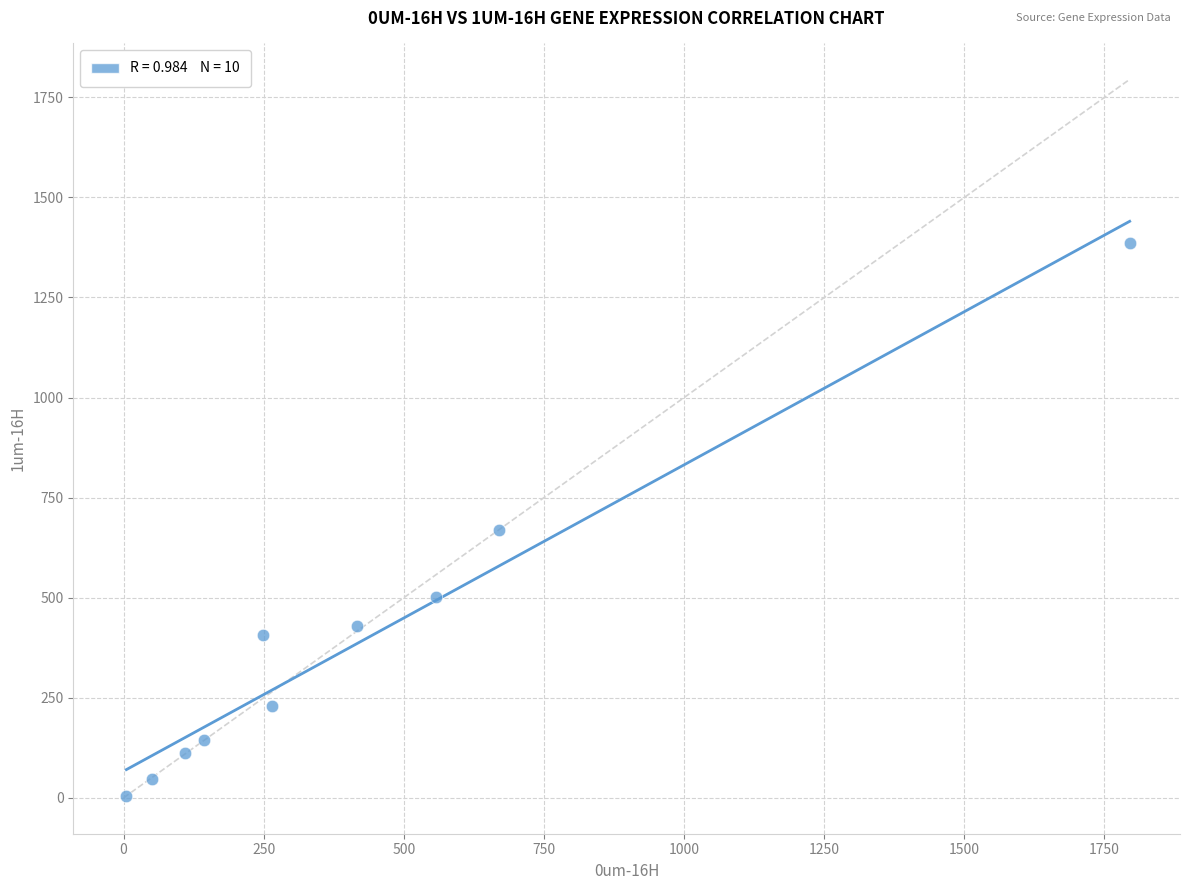

What Y value in the scatter plot is closest to 694?

670.0